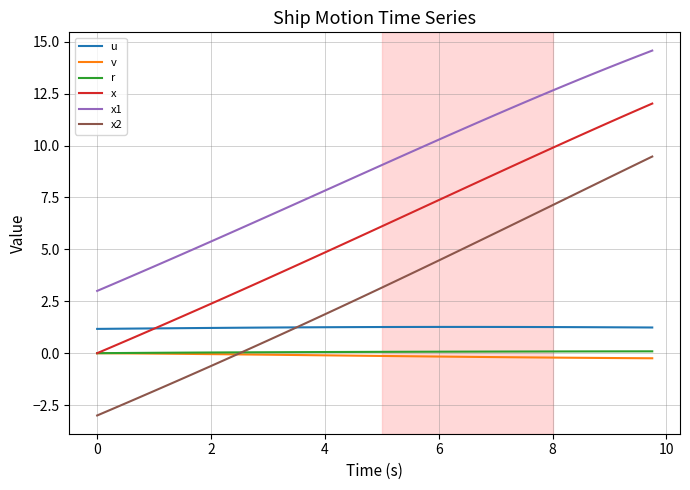

What is the greatest value displayed?

14.6